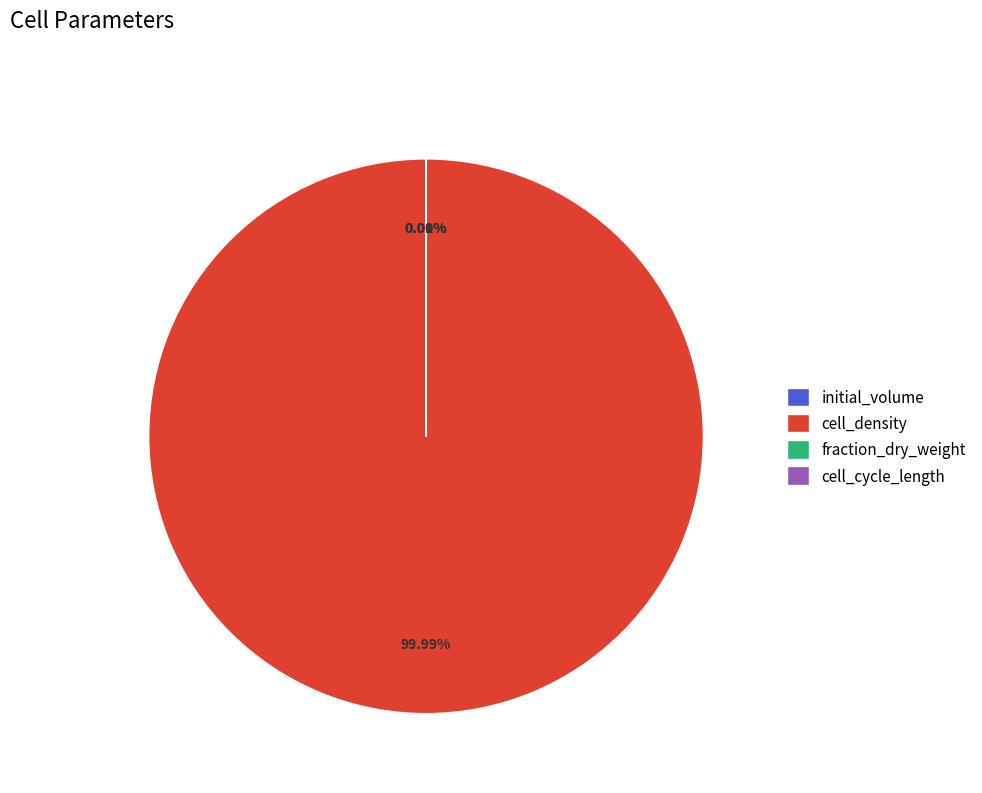

What portion of the pie excludes initial_volume?

100.0%